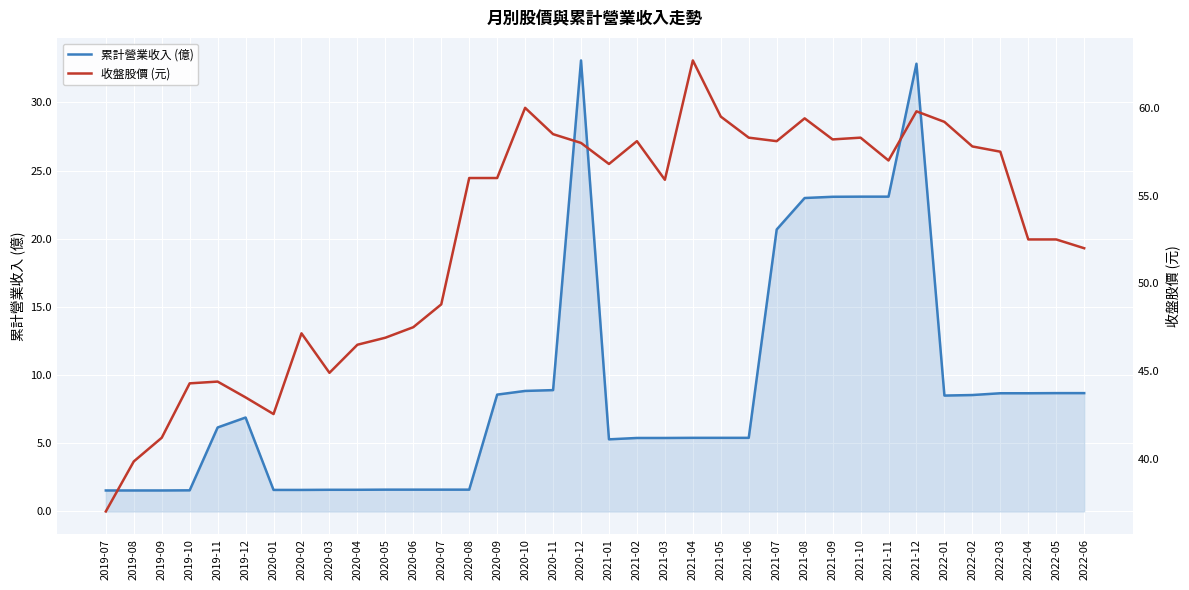

Reading left to right, what are all the values shown in this chart?

累計營業收入 (億): 1.5	1.5	1.5	1.6	6.2	6.9	1.6	1.6	1.6	1.6	1.6	1.6	1.6	1.6	8.6	8.8	8.9	33.1	5.3	5.4	5.4	5.4	5.4	5.4	20.7	23.0	23.1	23.1	23.1	32.8	8.5	8.5	8.7	8.7	8.7	8.7
收盤股價 (元): 37.0	39.9	41.2	44.3	44.4	43.5	42.5	47.1	44.9	46.5	46.9	47.5	48.8	56.0	56.0	60.0	58.5	58.0	56.8	58.1	55.9	62.7	59.5	58.3	58.1	59.4	58.2	58.3	57.0	59.8	59.2	57.8	57.5	52.5	52.5	52.0